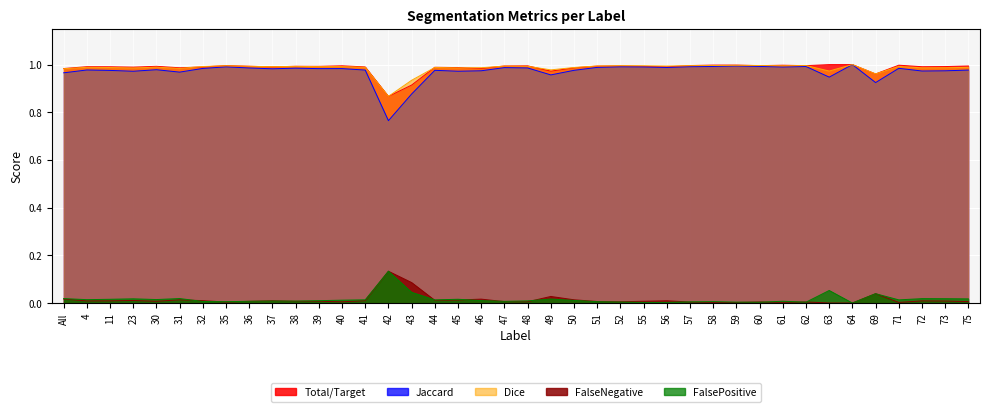

True or false: Jaccard has a value of 0.4 at 48.

False